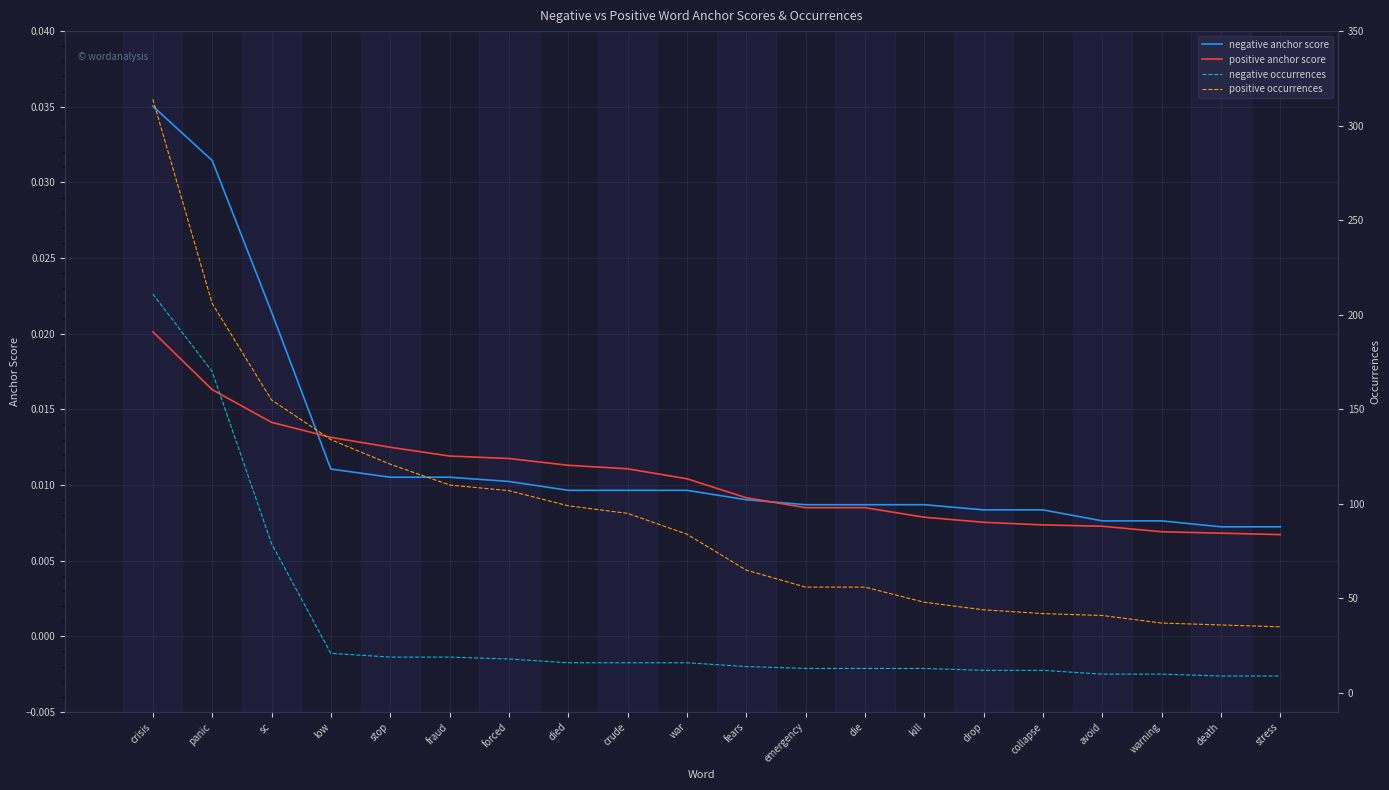

Count the number of data series in this chart.

4